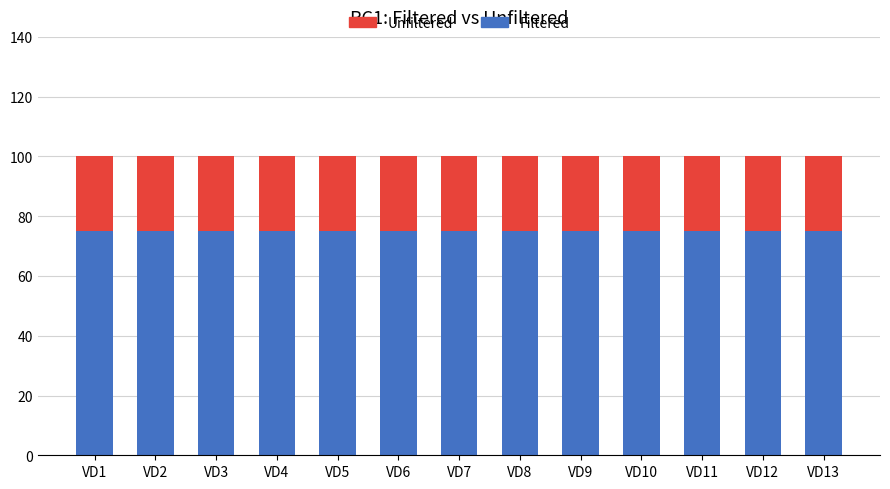

The Filtered series shows 75 at VD7. True or false?

True